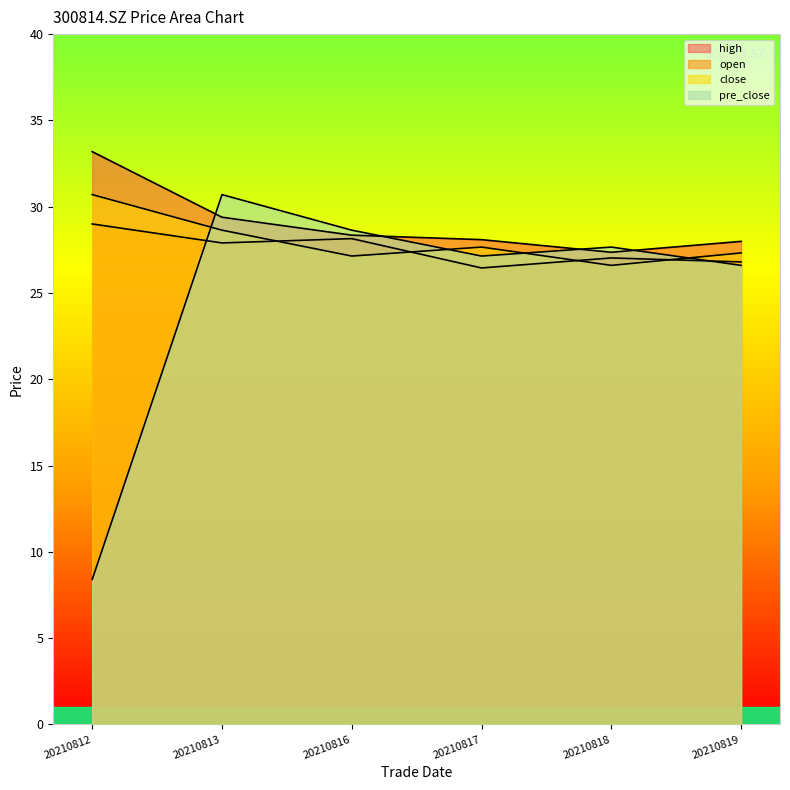

Count the number of data series in this chart.

4